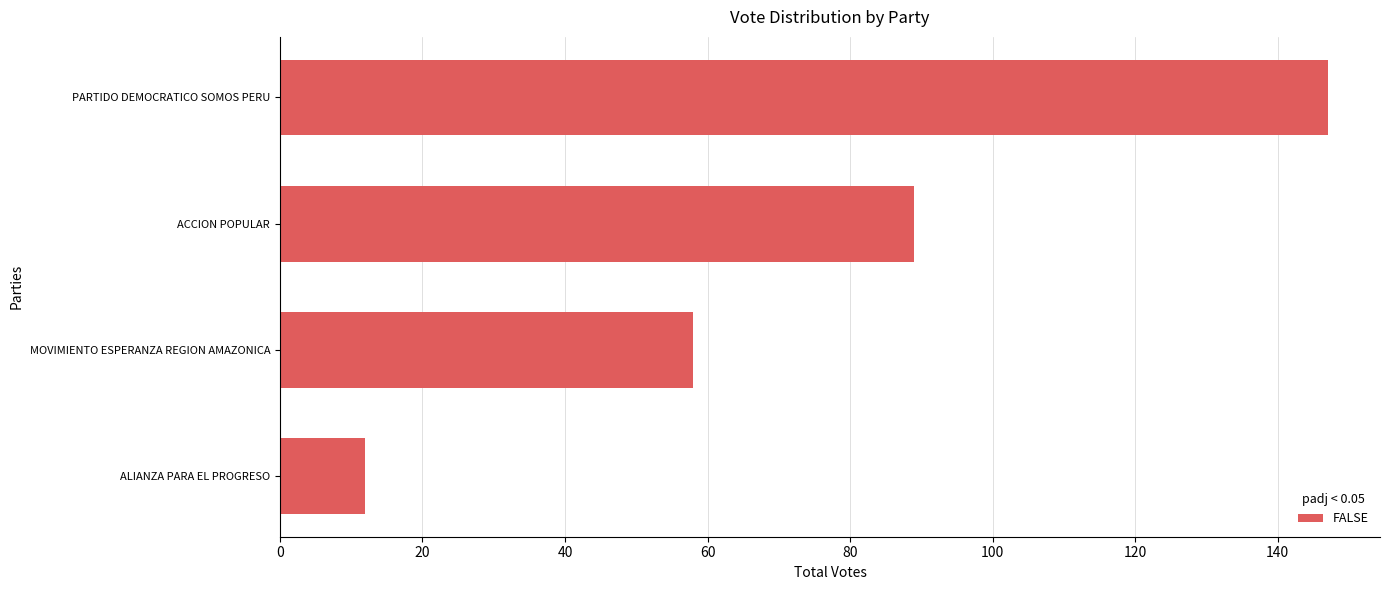

At which category does the chart reach its peak across all series?

PARTIDO DEMOCRATICO SOMOS PERU